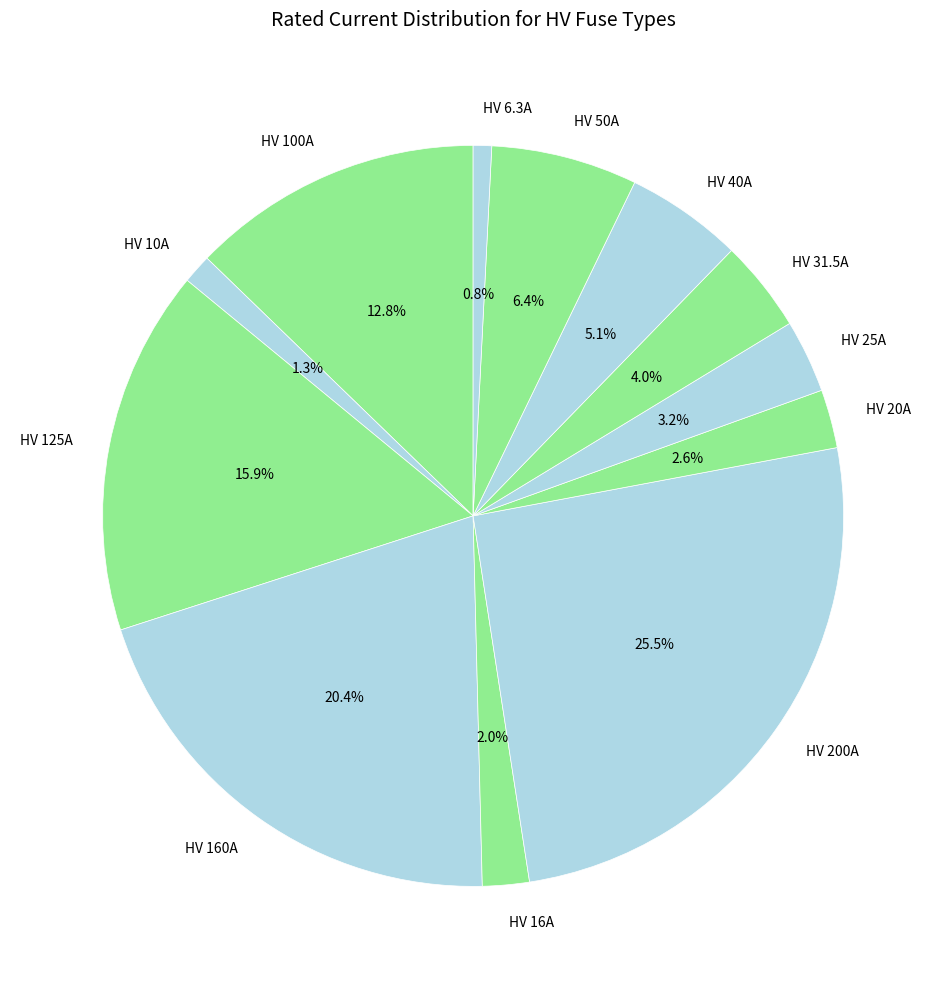

Combined, do HV 40A and HV 25A account for over 50%?

No